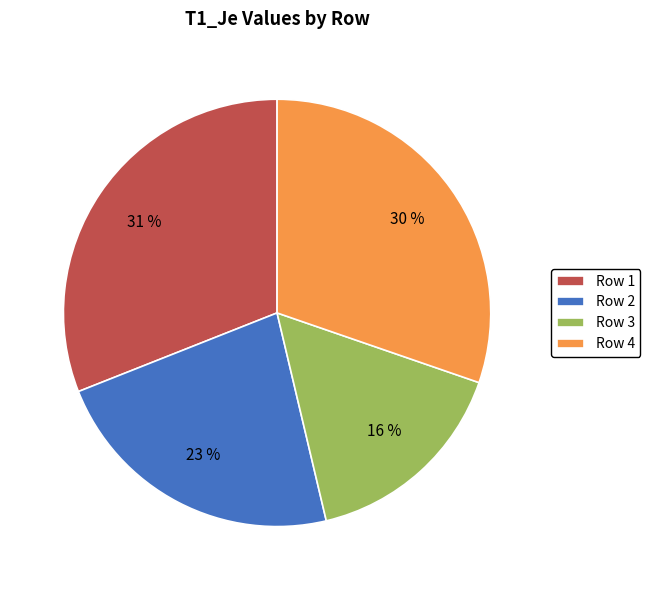

To the nearest percent, what is the average slice percentage?

25%